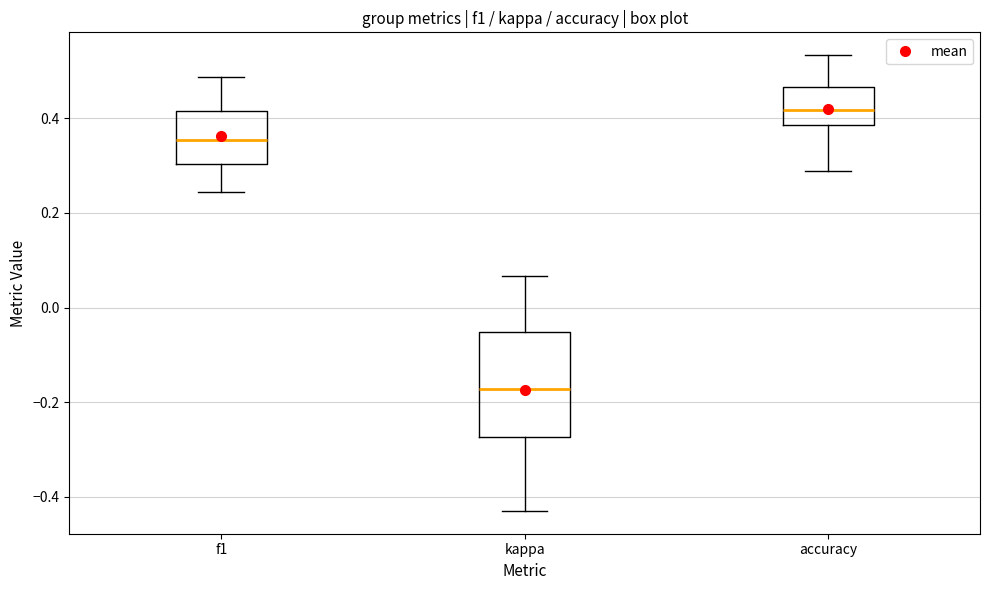

Where does the lower whisker of the box for f1 end on the y-axis? The values are not printed on the chart, so give them approximately, as read against the axis.

0.24